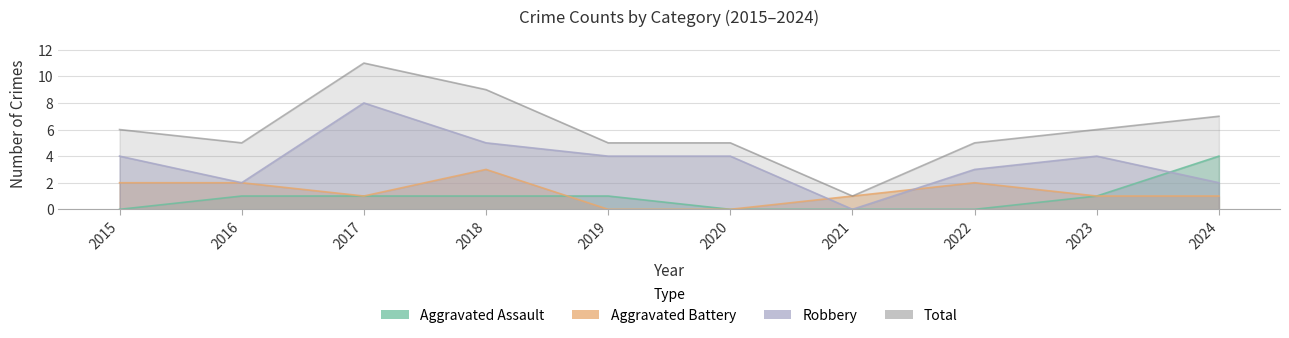

Rank the series by their maximum value, from highest to lowest.

Total, Robbery, Aggravated Assault, Aggravated Battery